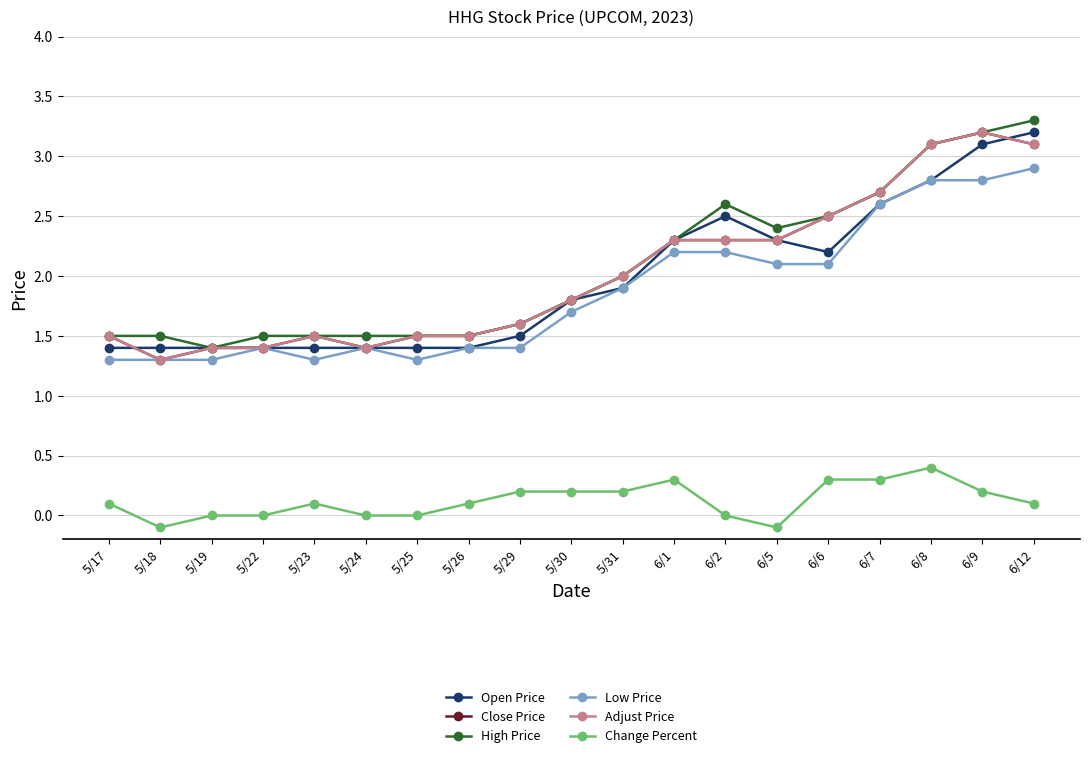

At which category does Low Price reach its first local peak?

5/22